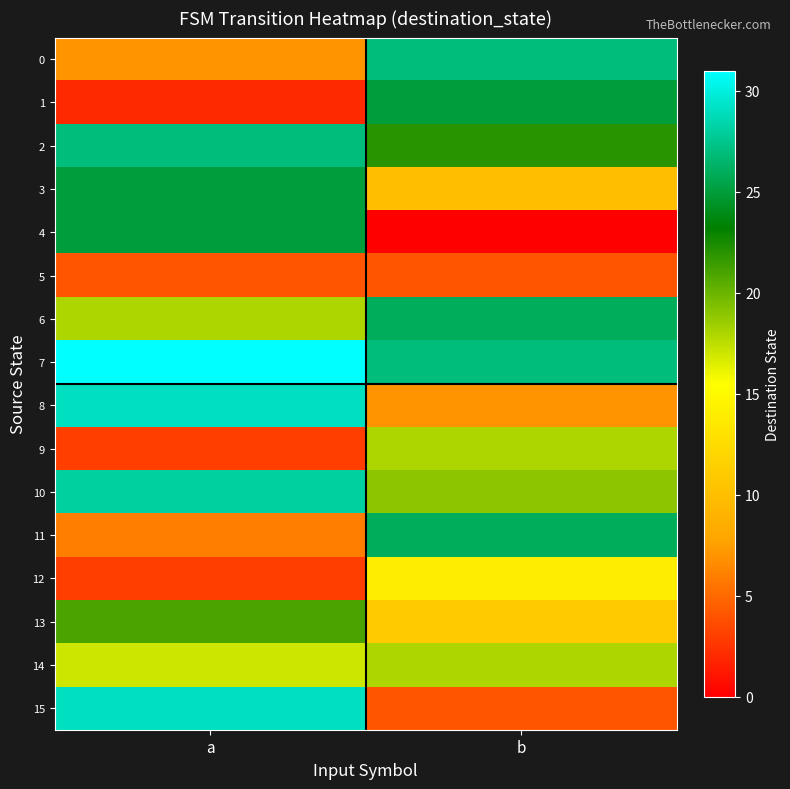

Which series has the largest total across all categories?

7